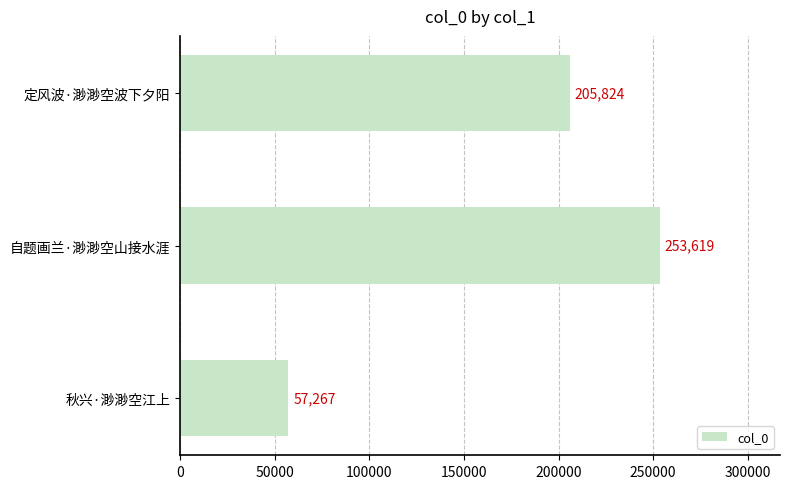

What is the ratio of the value at 自题画兰·渺渺空山接水涯 to the value at 秋兴·渺渺空江上?

4.4